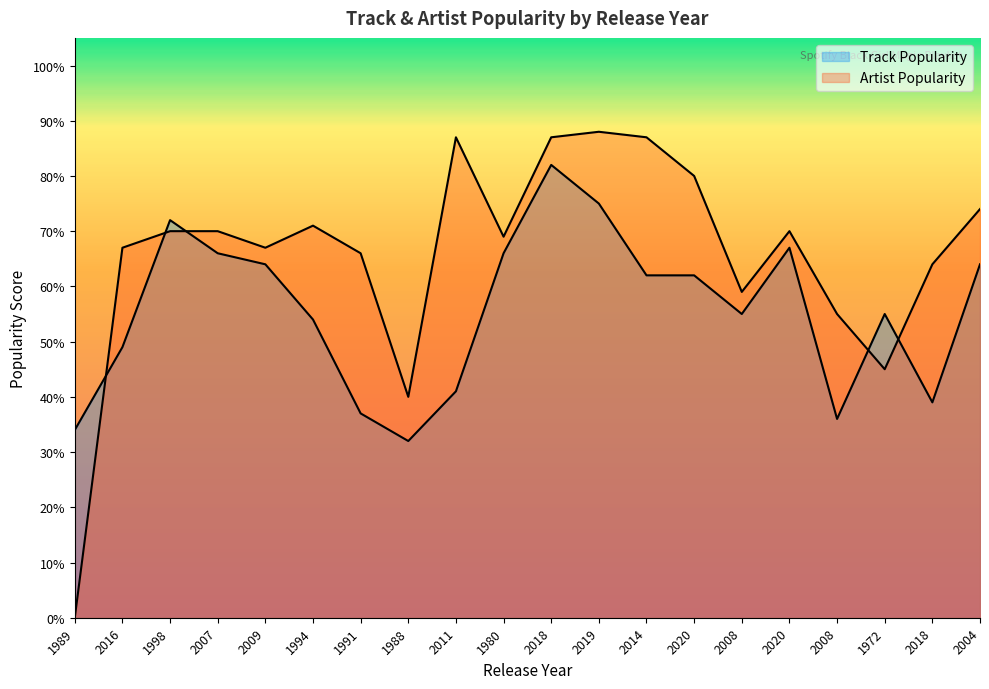

Which category has the lowest value in the Track Popularity series?

1988